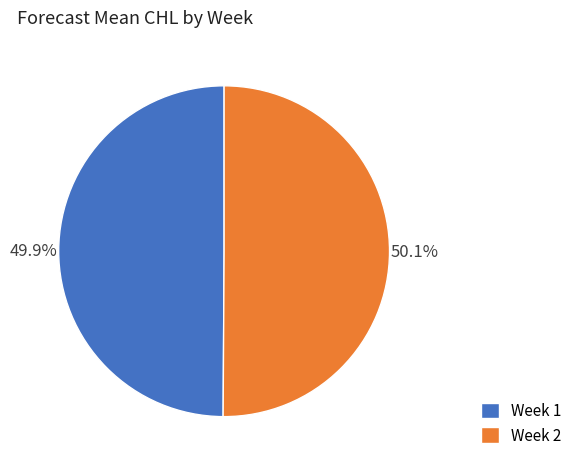

Approximately how many times larger is the value at Week 1 compared to Week 2?

1.0